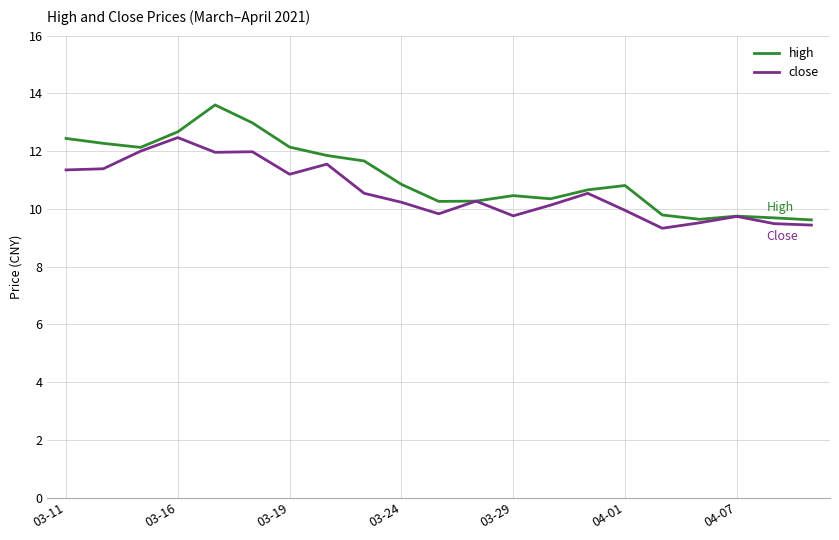

What is the minimum value shown in the chart?

9.3